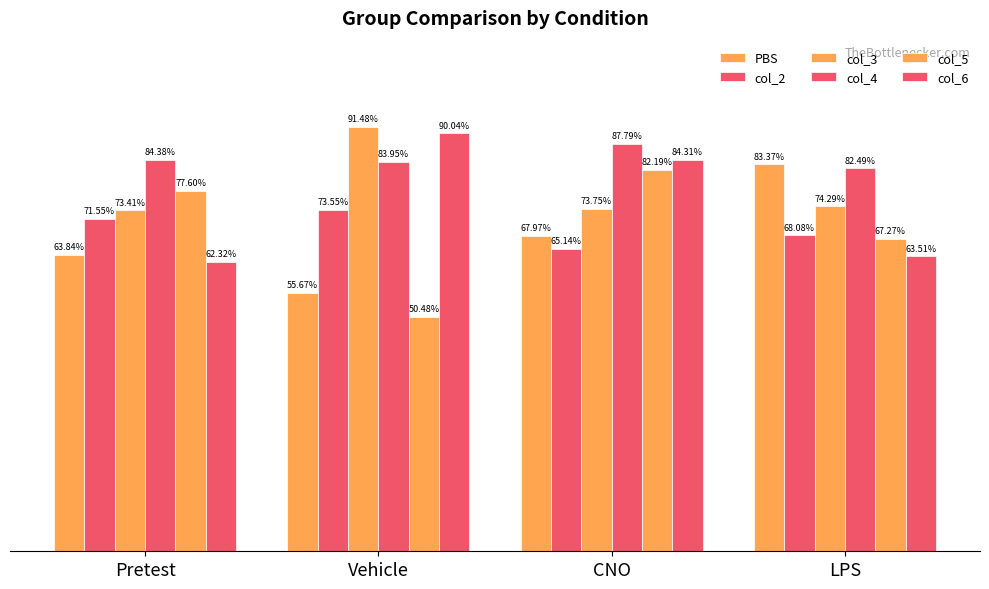

True or false: col_2 has a value of 123.2 at Pretest.

False